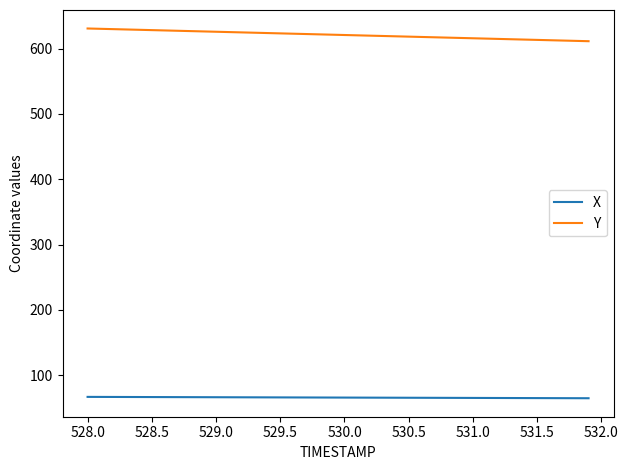

Rank the series by their average value, from lowest to highest.

X, Y